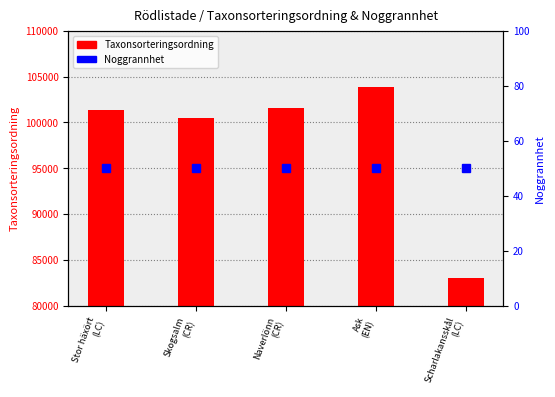

Reading left to right, what are all the values shown in this chart?

Taxonsorteringsordning: 101325	100515	101534	103813	82994
Noggrannhet: 50	50	50	50	50